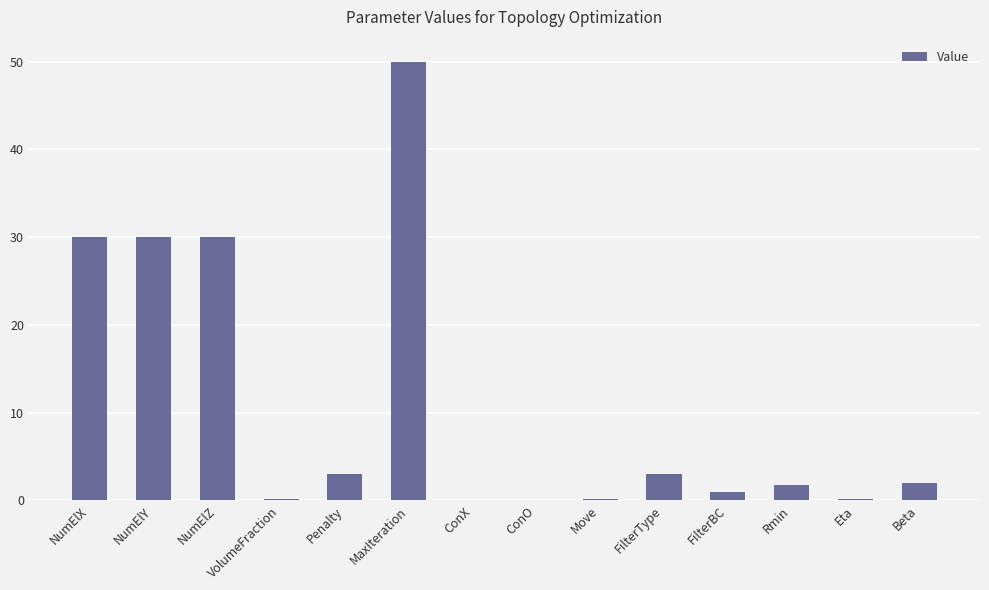

What is the ratio of the value at NumElX to the value at NumElZ?

1.0